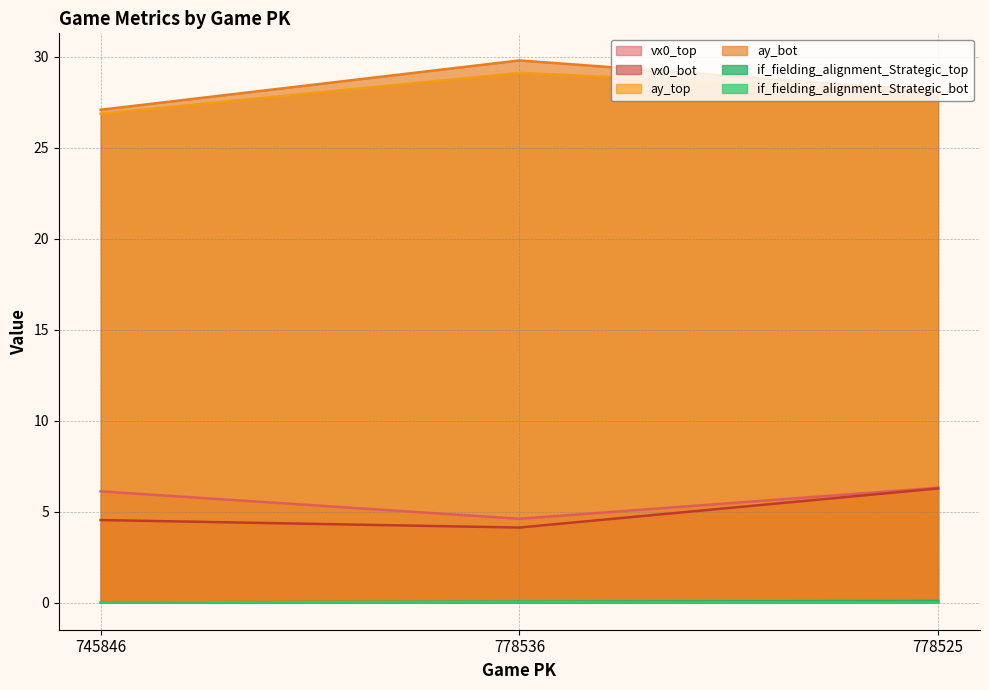

Which label corresponds to the smallest value in the chart?

745846